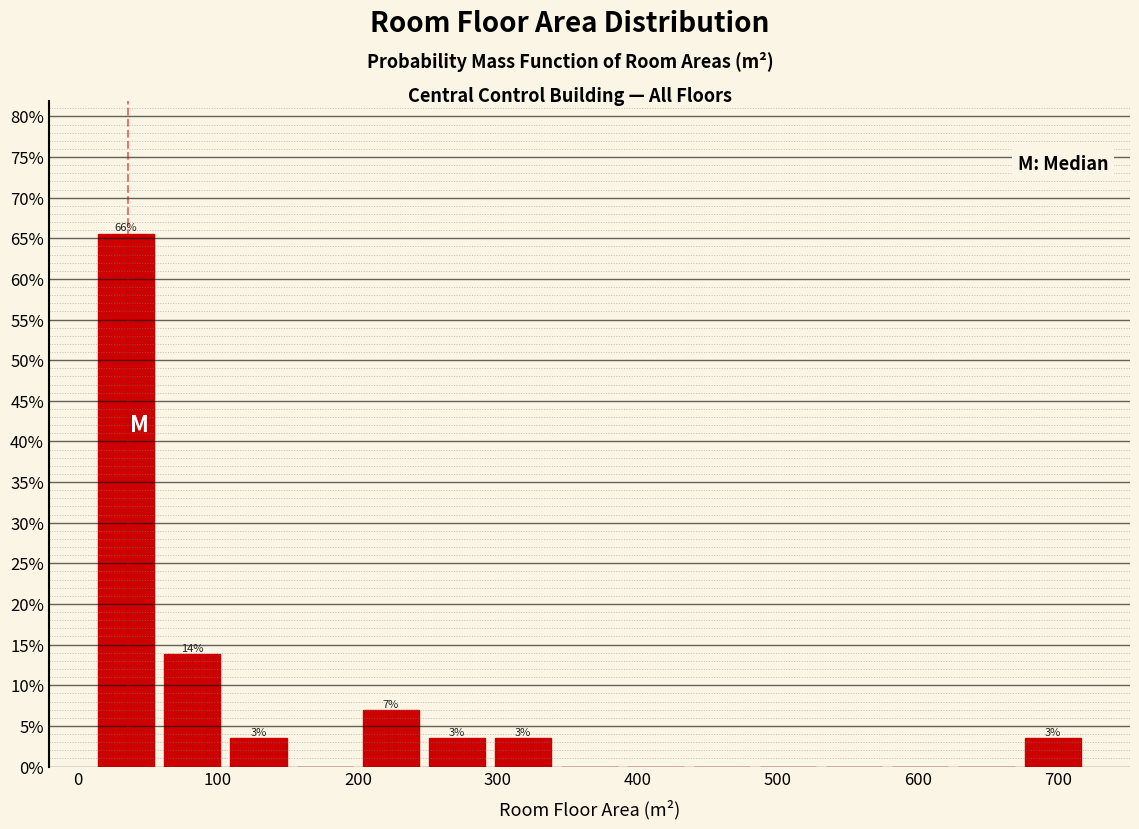

Over which range of the x-axis is the bar tallest?

10 to 60